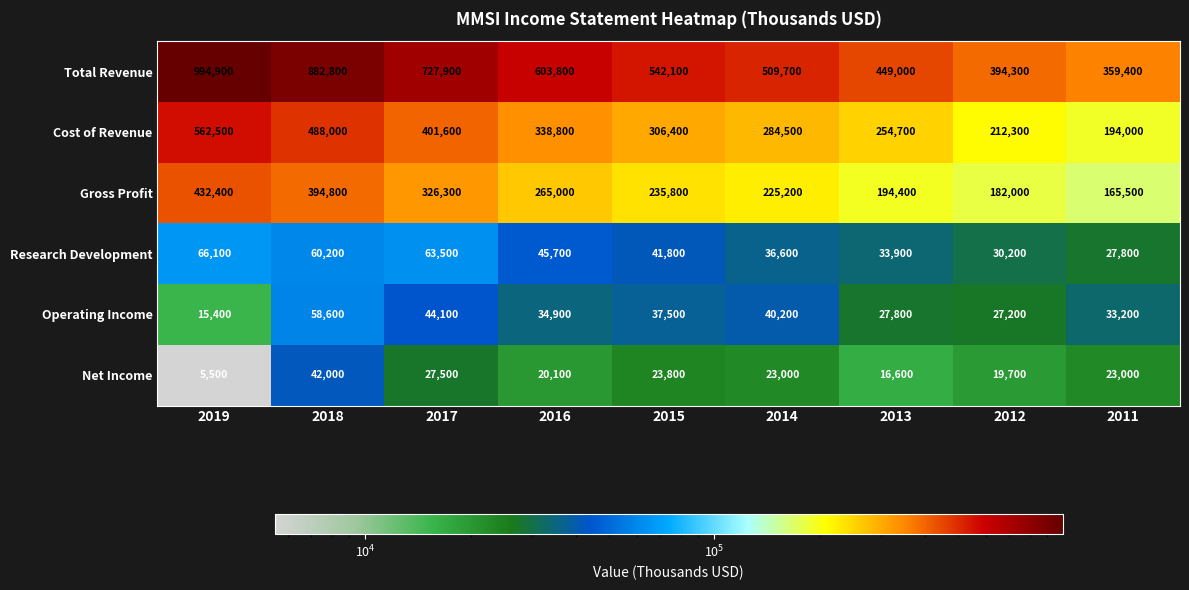

What is the spread (max minus min) of values at 2011?

336400